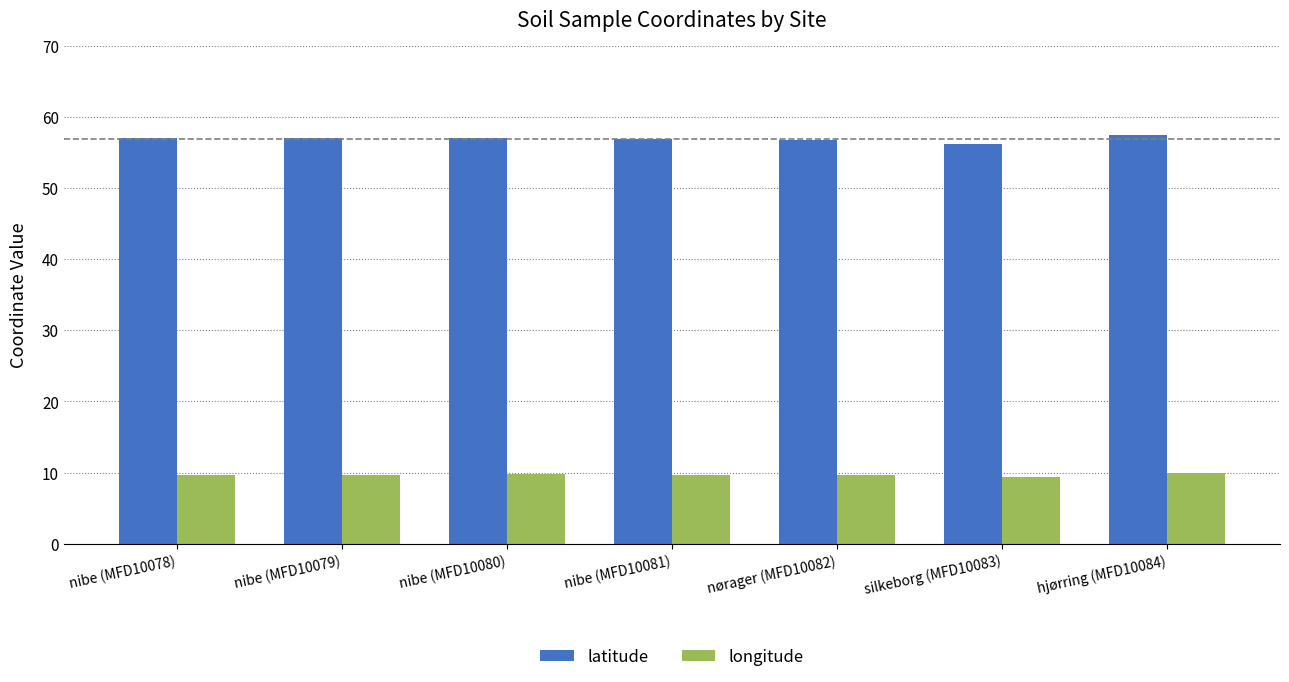

Does the chart contain any negative values?

No